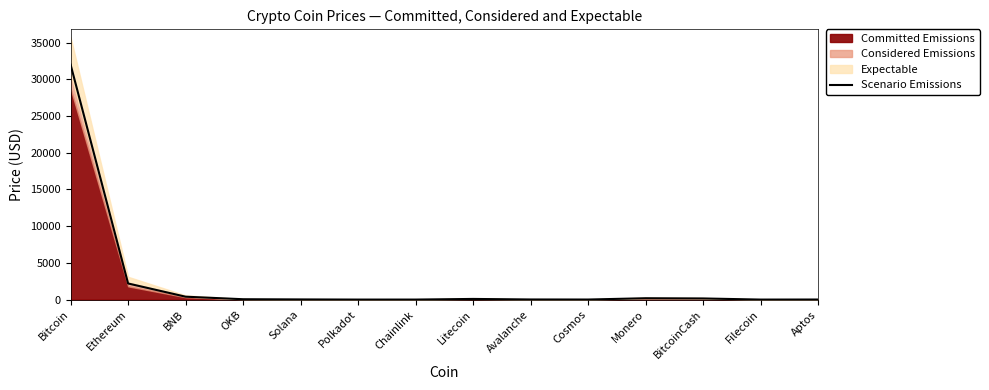

What is the difference between the maximum and minimum values?

31992.5